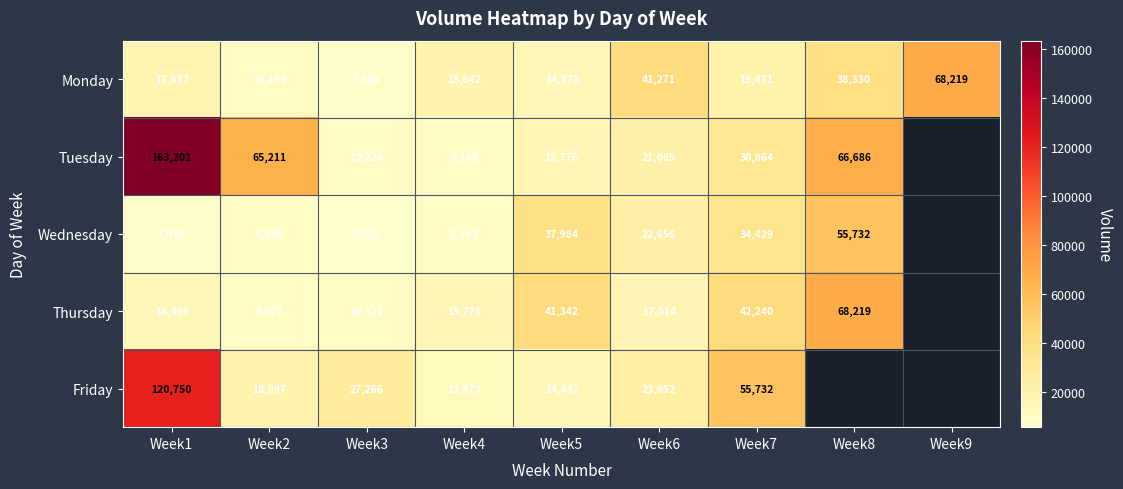

At how many categories does at least one series exceed 73509?

1